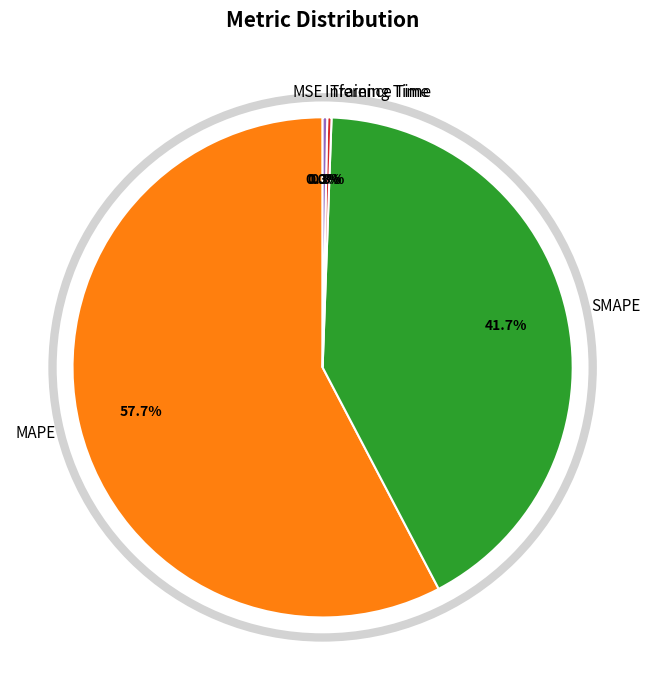

How much of the chart is everything except MAPE?

42.3%